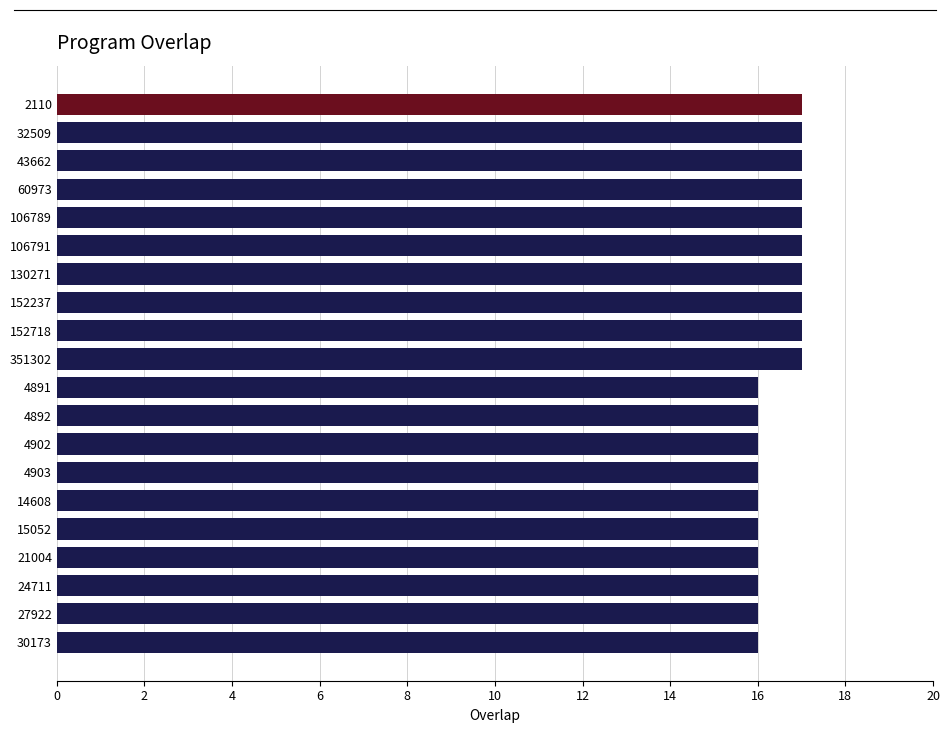

Approximately how many times larger is the value at 152718 compared to 30173?

1.1